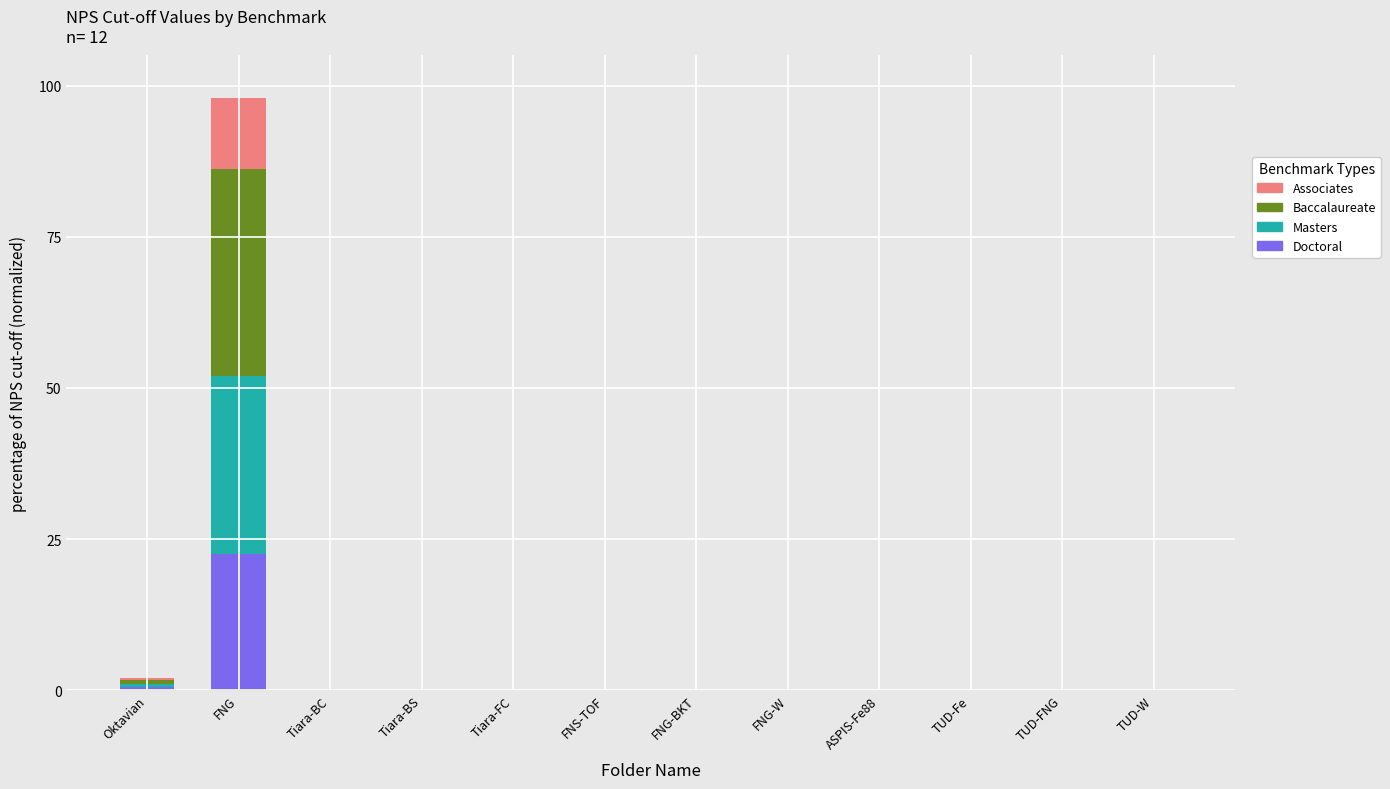

At which category is the sum across all series the highest?

FNG